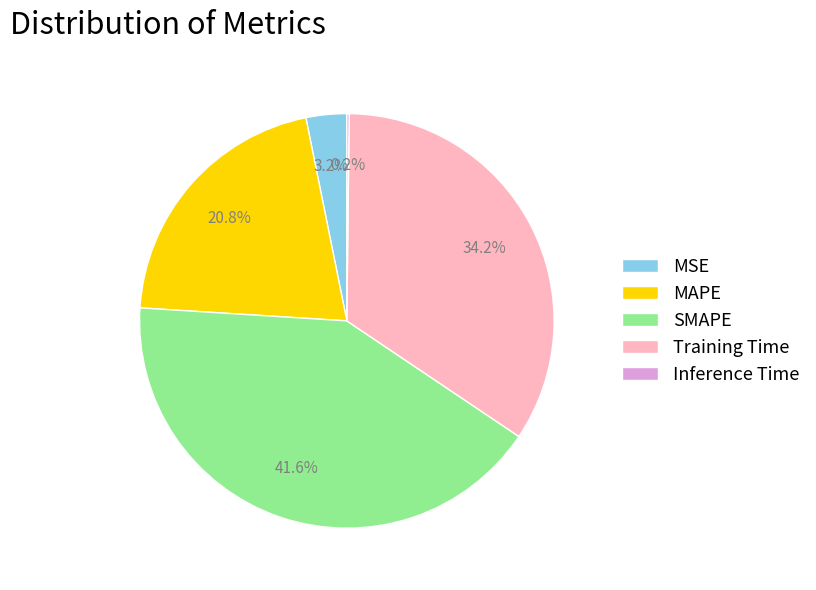

Which category has the biggest portion of the pie?

SMAPE